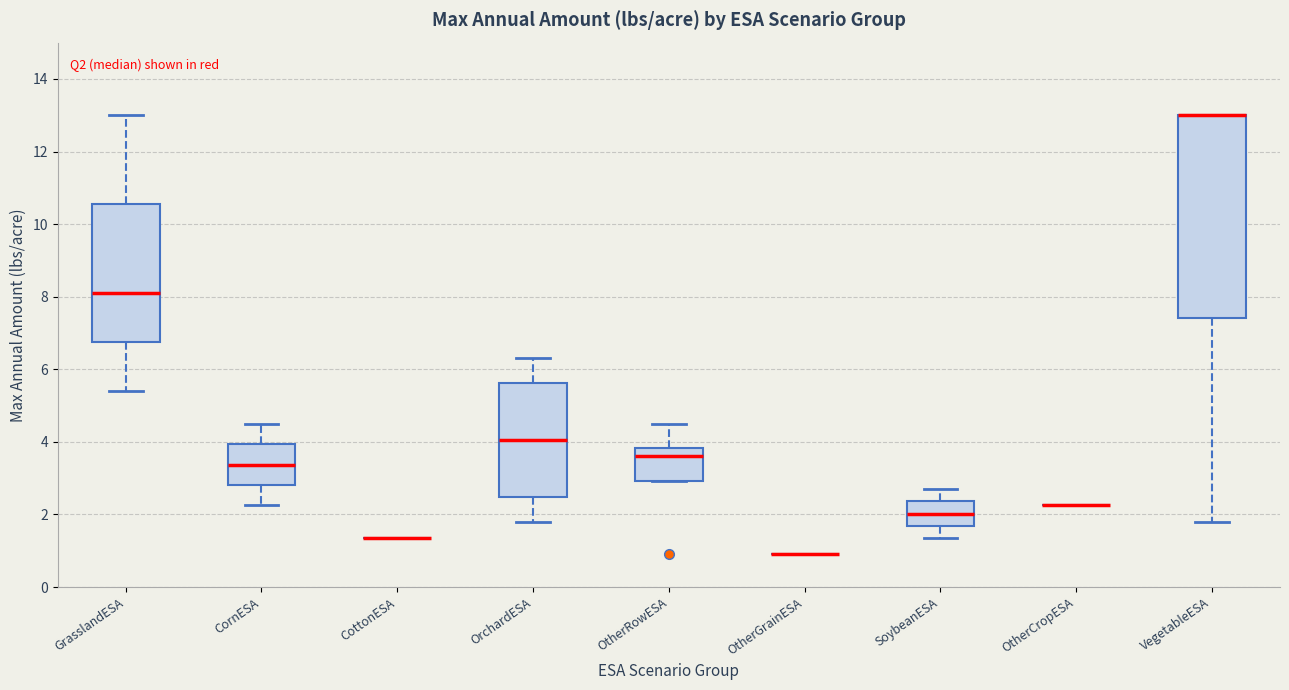

Reading left to right, read every box against the y-axis: the position of its median line, the range the box covers, and the ends of its whiskers. The values are not printed on the chart, so give them approximately, as read against the axis.

GrasslandESA: median 8.2, box 6.8 to 10.6, whiskers 5.4 to 13.0
CornESA: median 3.4, box 2.8 to 4.0, whiskers 2.2 to 4.6
CottonESA: box collapsed to a line at 1.4, whiskers 1.4 to 1.4
OrchardESA: median 4.0, box 2.4 to 5.6, whiskers 1.8 to 6.4
OtherRowESA: median 3.6, box 3.0 to 3.8, whiskers 3.0 to 4.6
OtherGrainESA: box collapsed to a line at 1.0, whiskers 1.0 to 1.0
SoybeanESA: median 2.0, box 1.6 to 2.4, whiskers 1.4 to 2.8
OtherCropESA: box collapsed to a line at 2.2, whiskers 2.2 to 2.2
VegetableESA: median 13.0 (drawn on the box's upper edge), box 7.4 to 13.0, whiskers 1.8 to 13.0